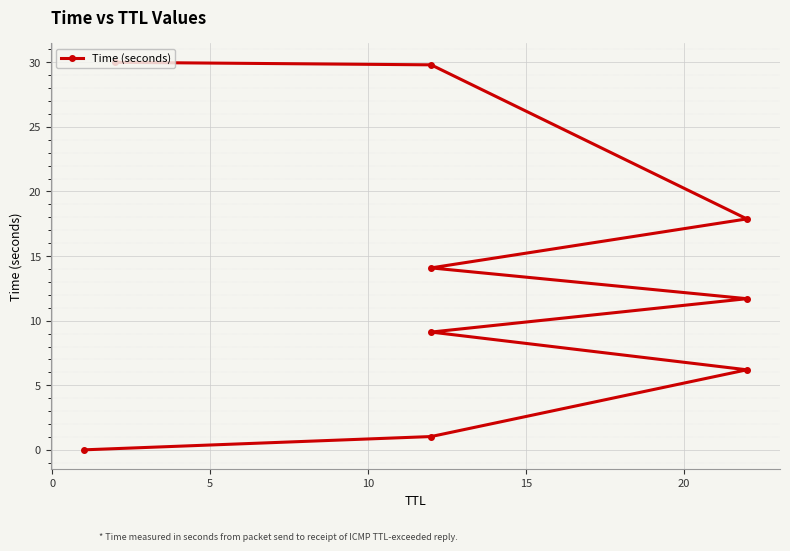

Count the number of values greater than 11.

5